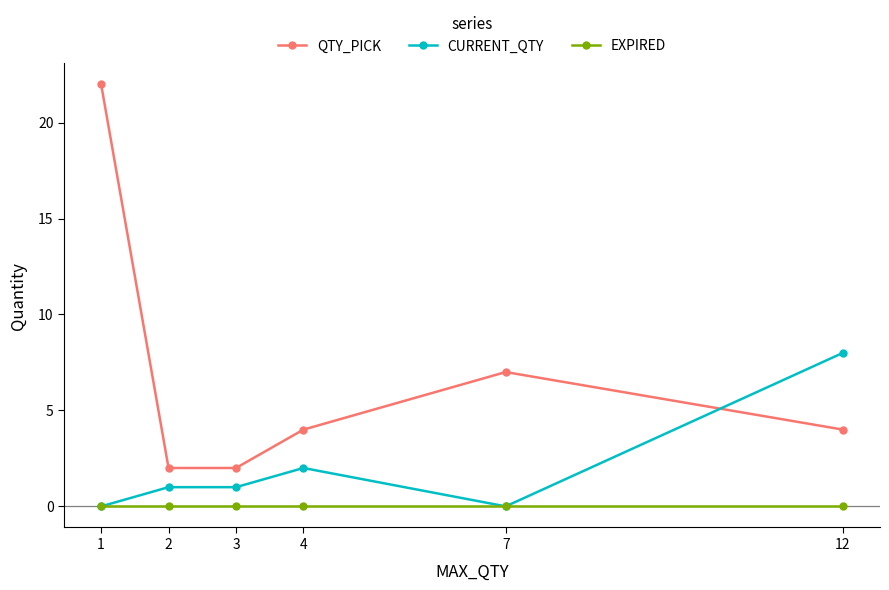

How many data points does each series have?

6